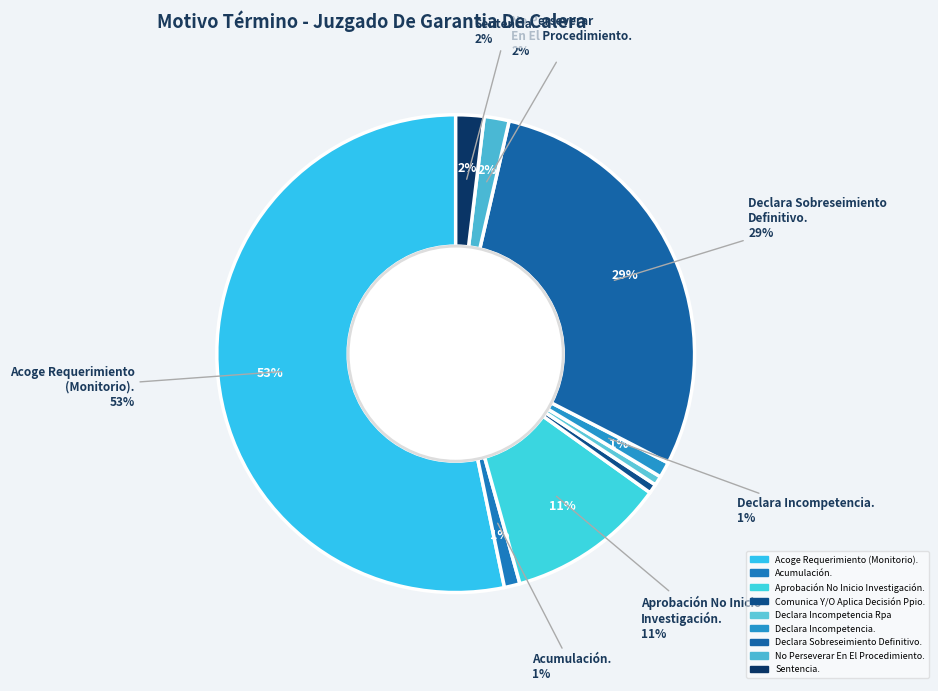

What is the largest slice in the pie chart?

Acoge Requerimiento (Monitorio).